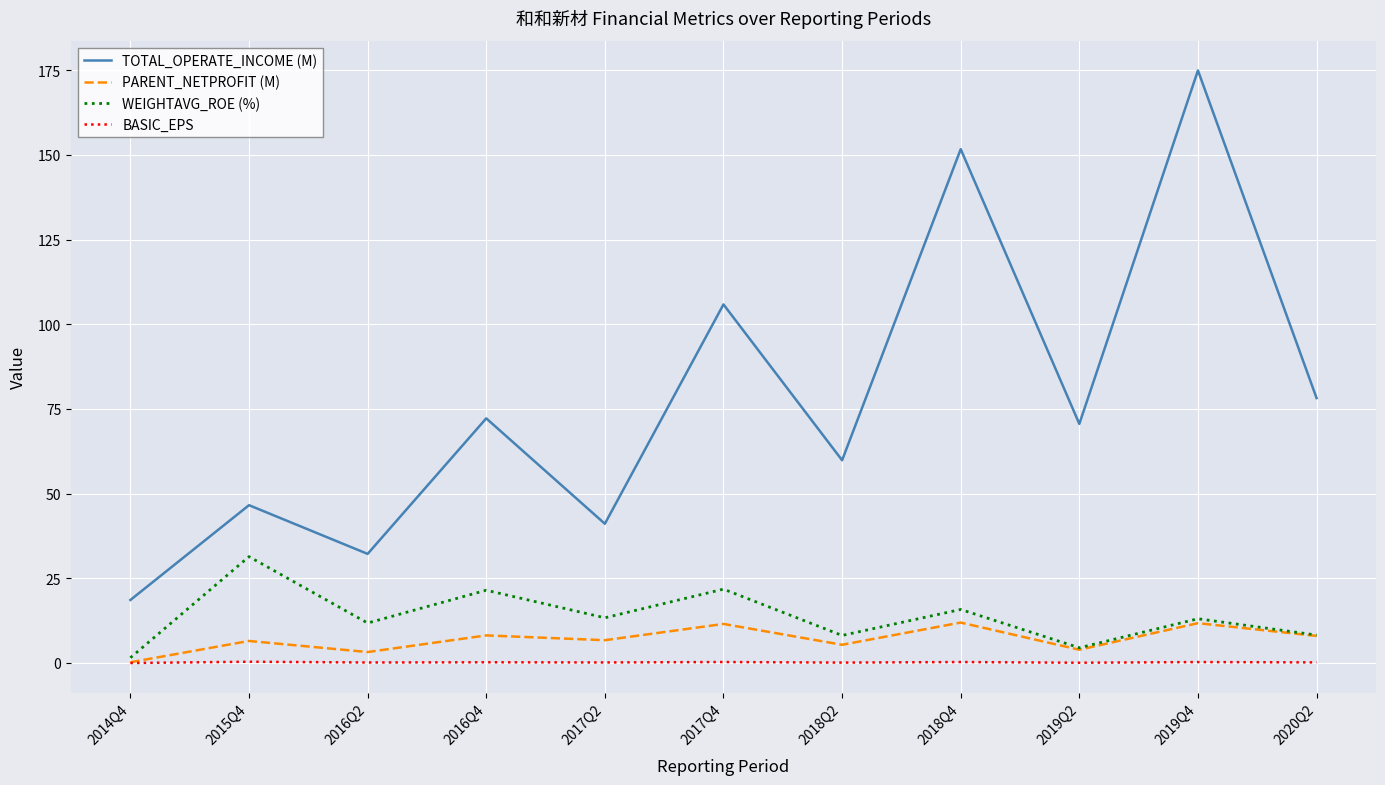

In BASIC_EPS, how many points are lower than both neighbors (excluding endpoints)?

4